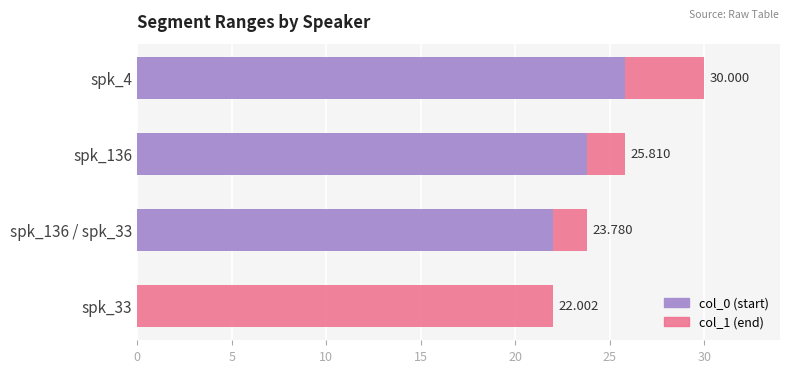

The col_1 series shows 11.7 at spk_136 / spk_33. True or false?

False